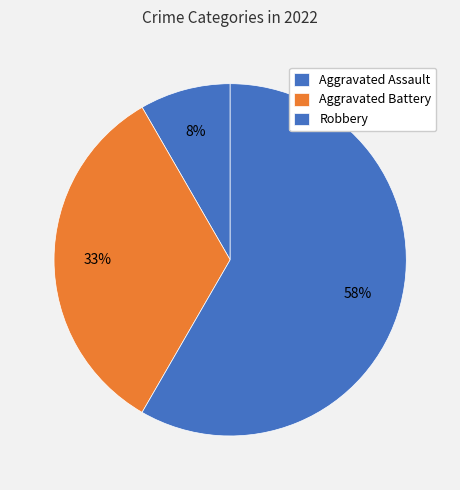

To the nearest percent, what percentage of the pie is Aggravated Assault?

8%